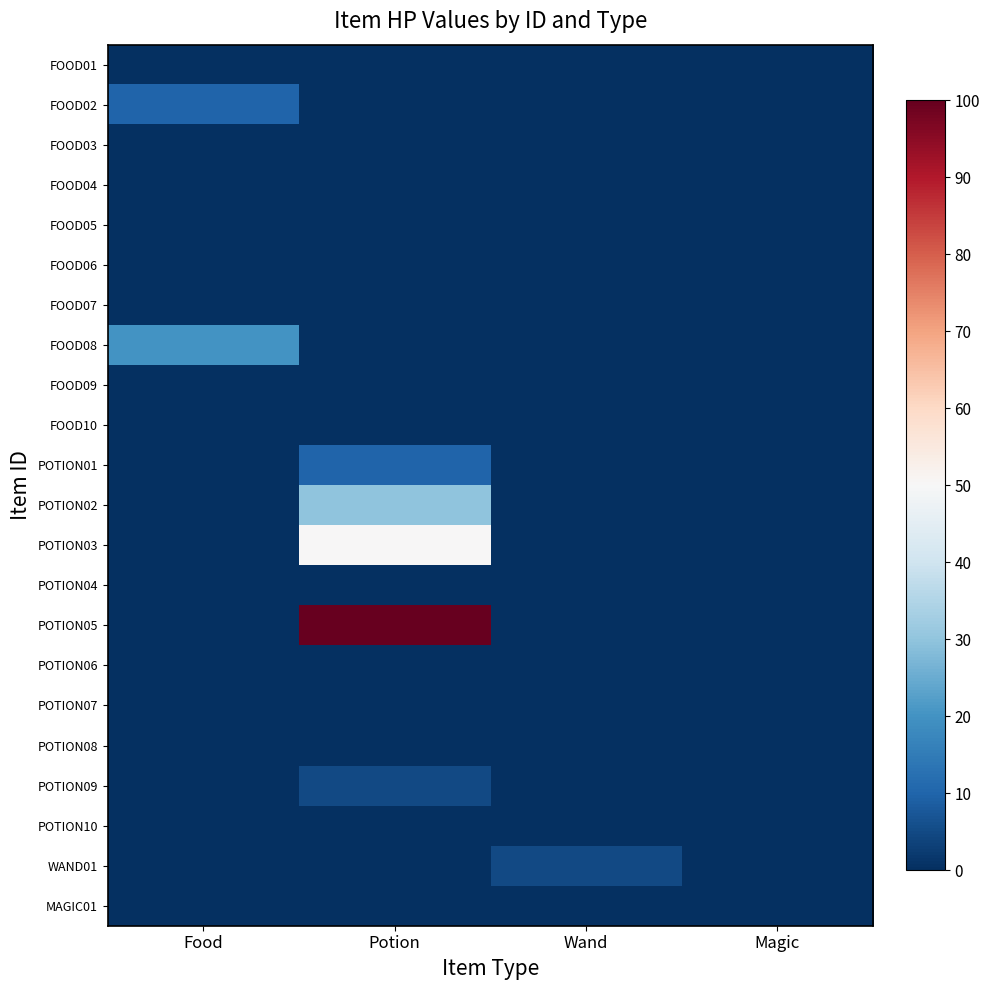

What is the spread (max minus min) of values at Potion?

100